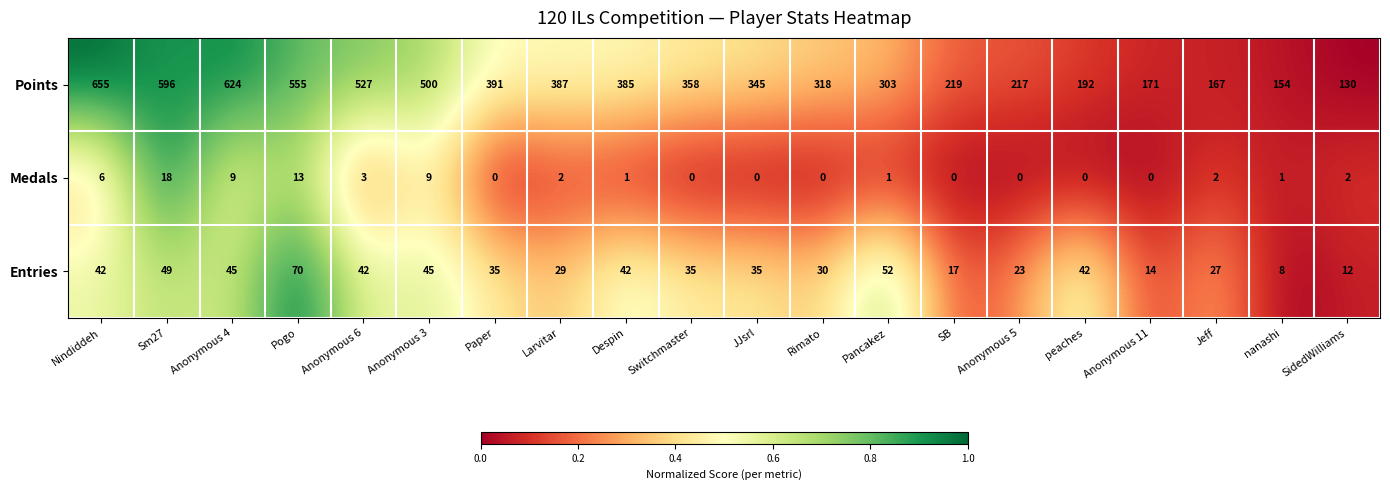

True or false: Medals has a value of 0 at Switchmaster.

True